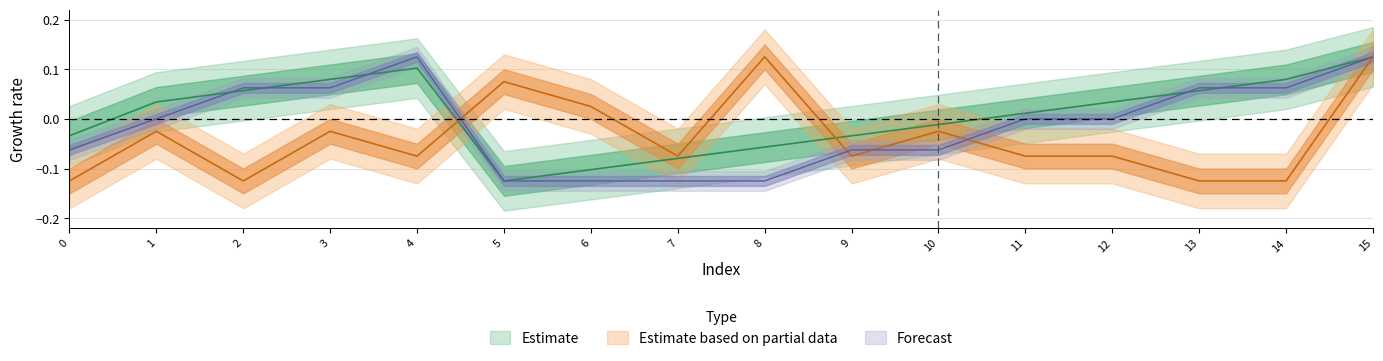

At which label does k first exceed 0?

2